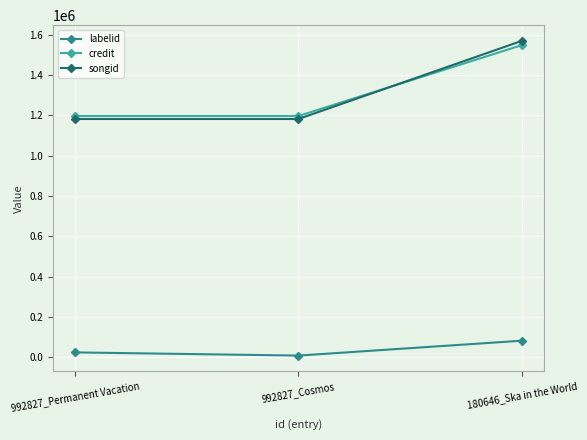

How many data points in songid are above 1182258?

1